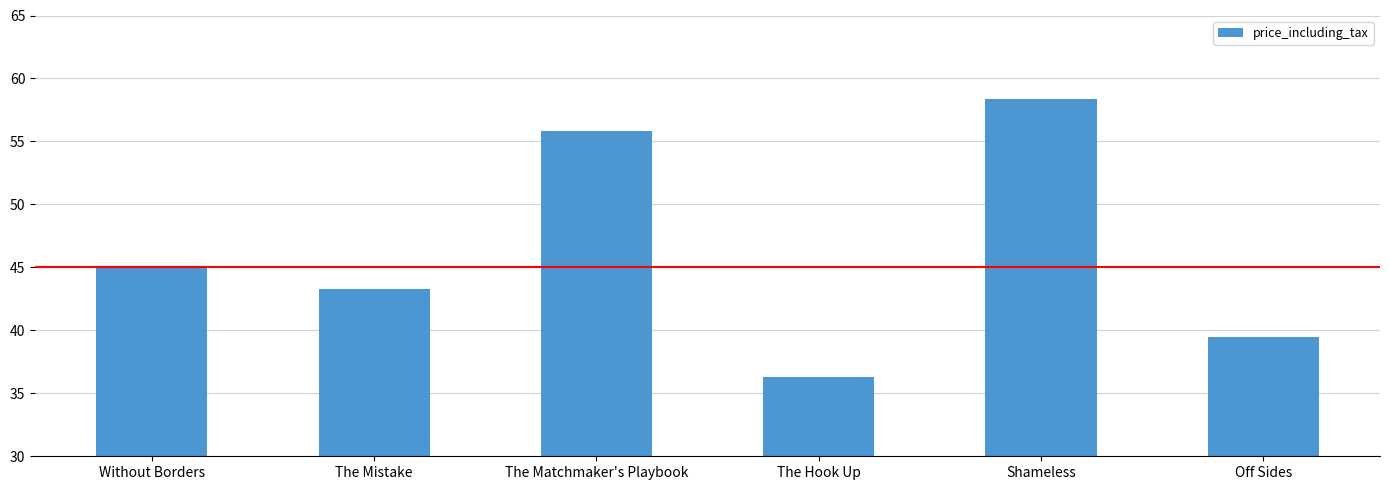

What is the sum of the values at The Mistake and The Hook Up?

79.6